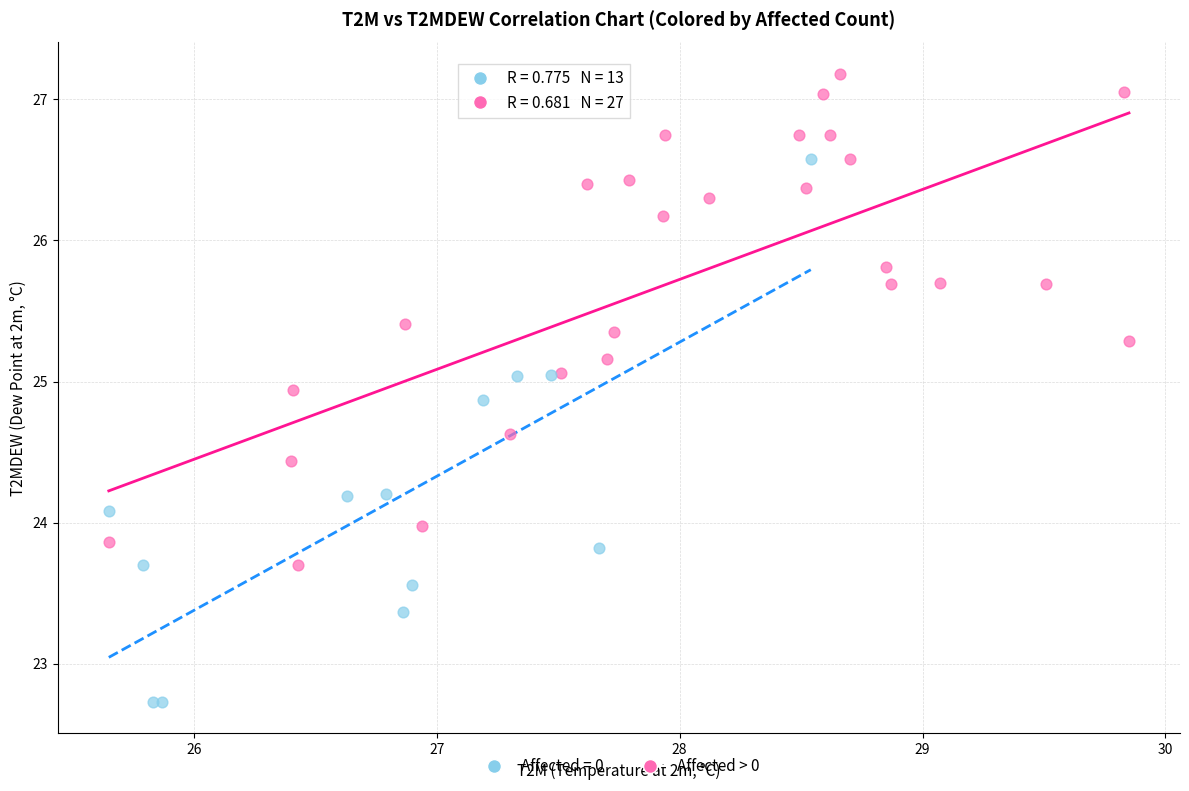

Which series has the widest spread of Y values?

Affected = 0